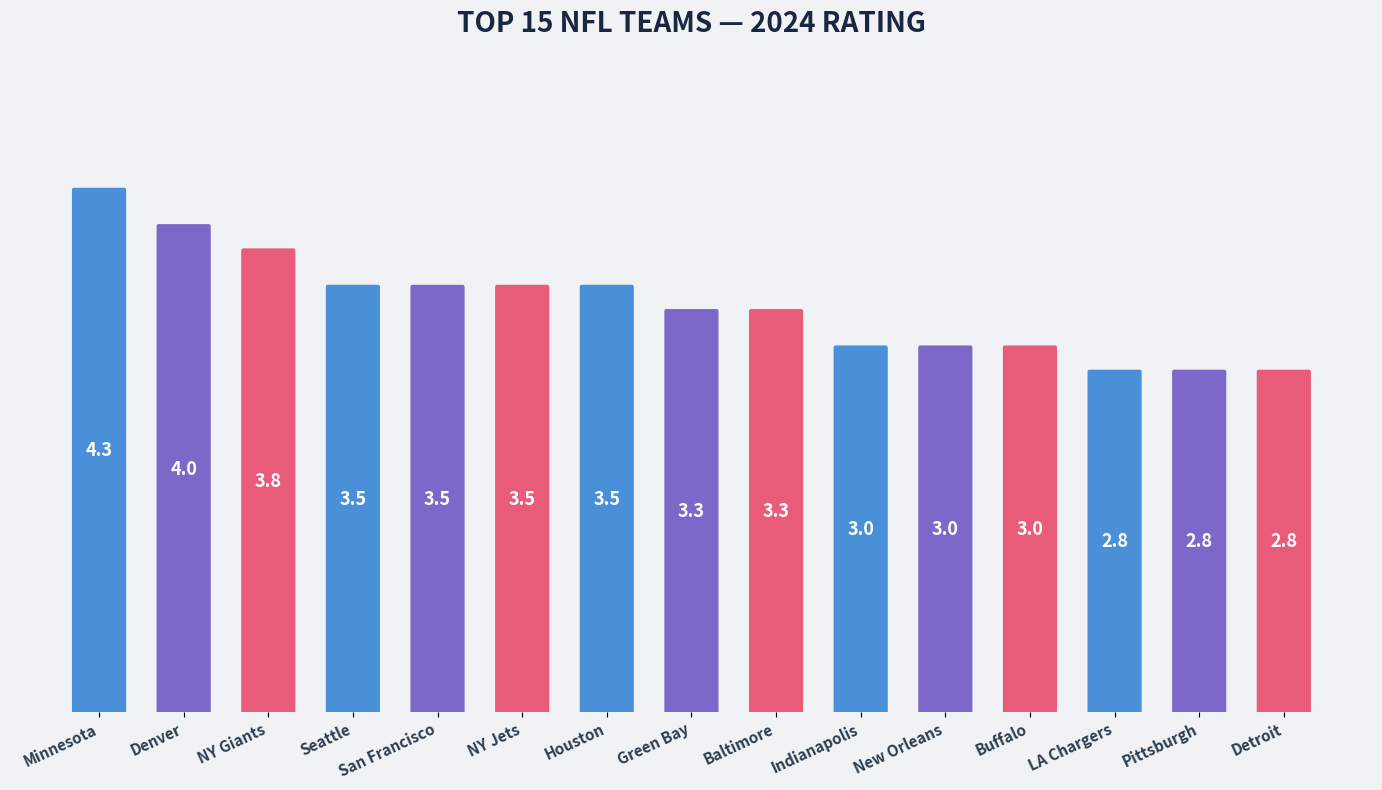

What position from the left is Houston?

7